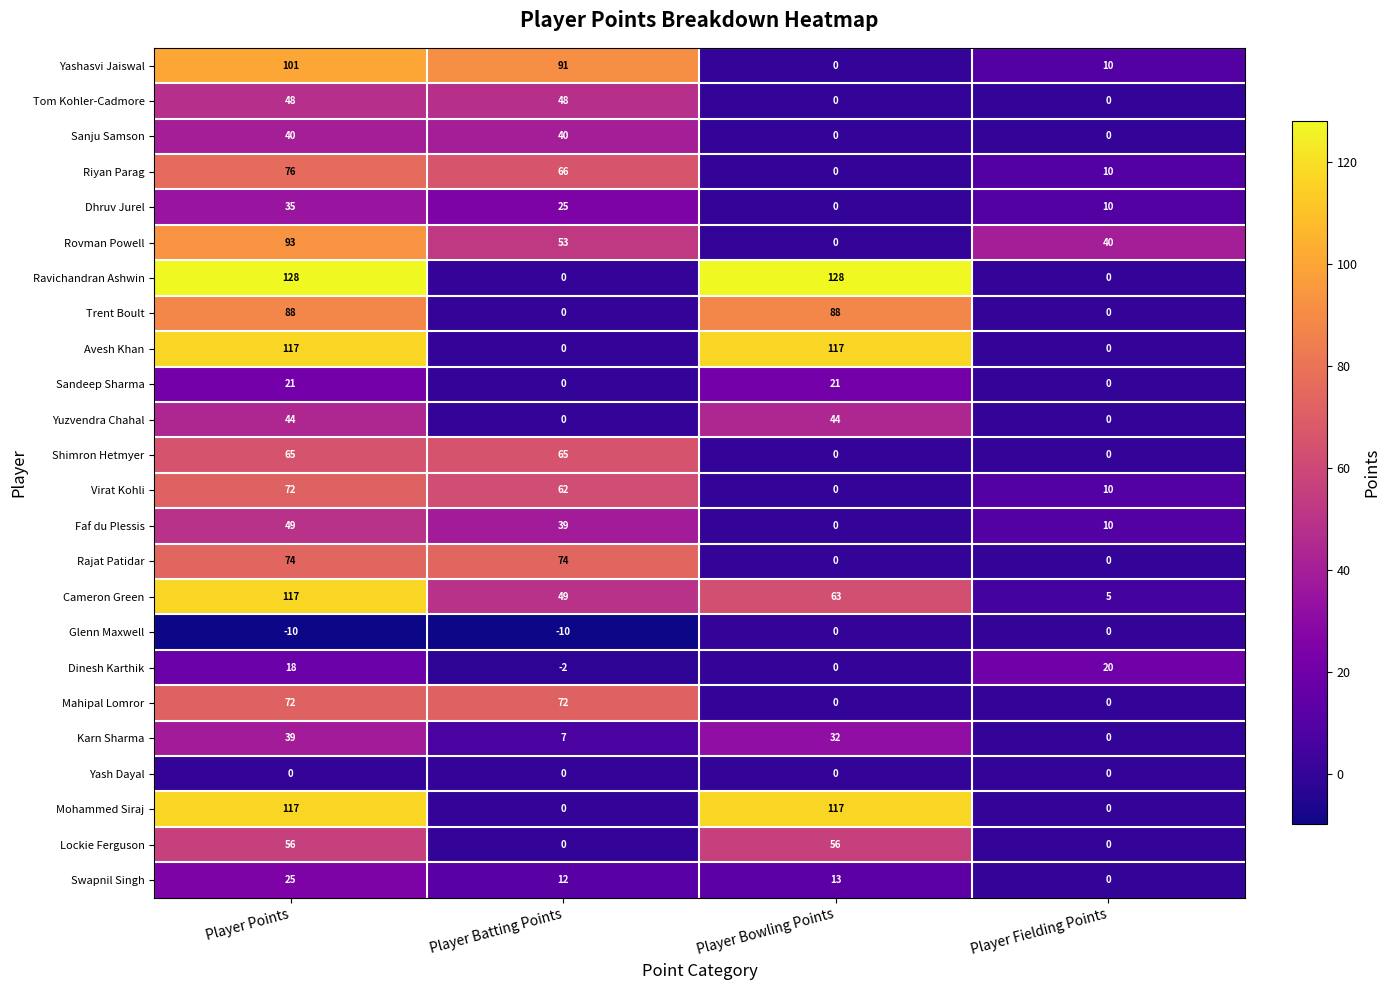

What is the difference between the maximum and minimum values in the Dhruv Jurel series?

35